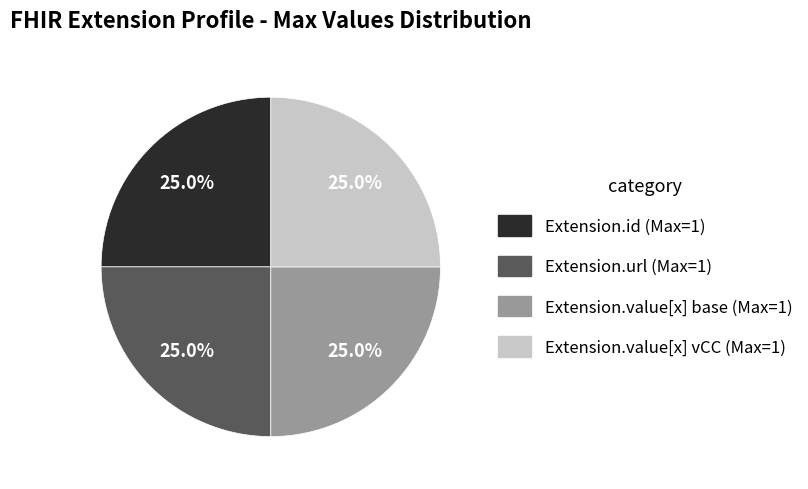

Is there any slice that represents more than half of the pie?

No